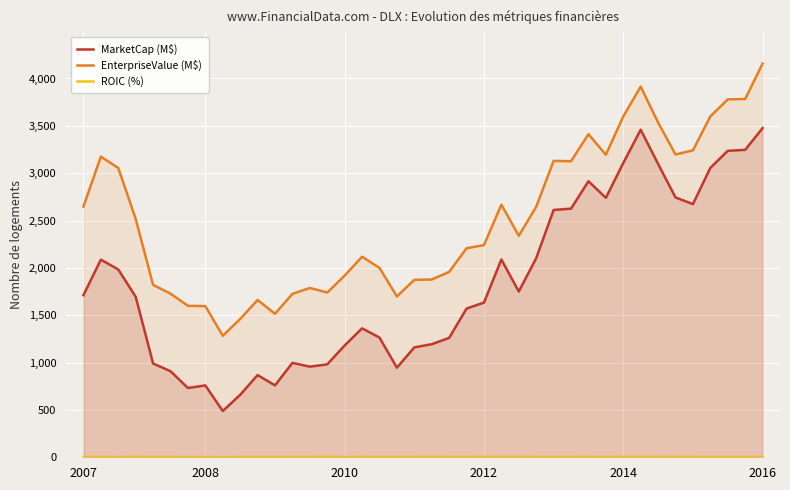

What are all the series names shown in the legend?

MarketCap (M$), EnterpriseValue (M$), ROIC (%)